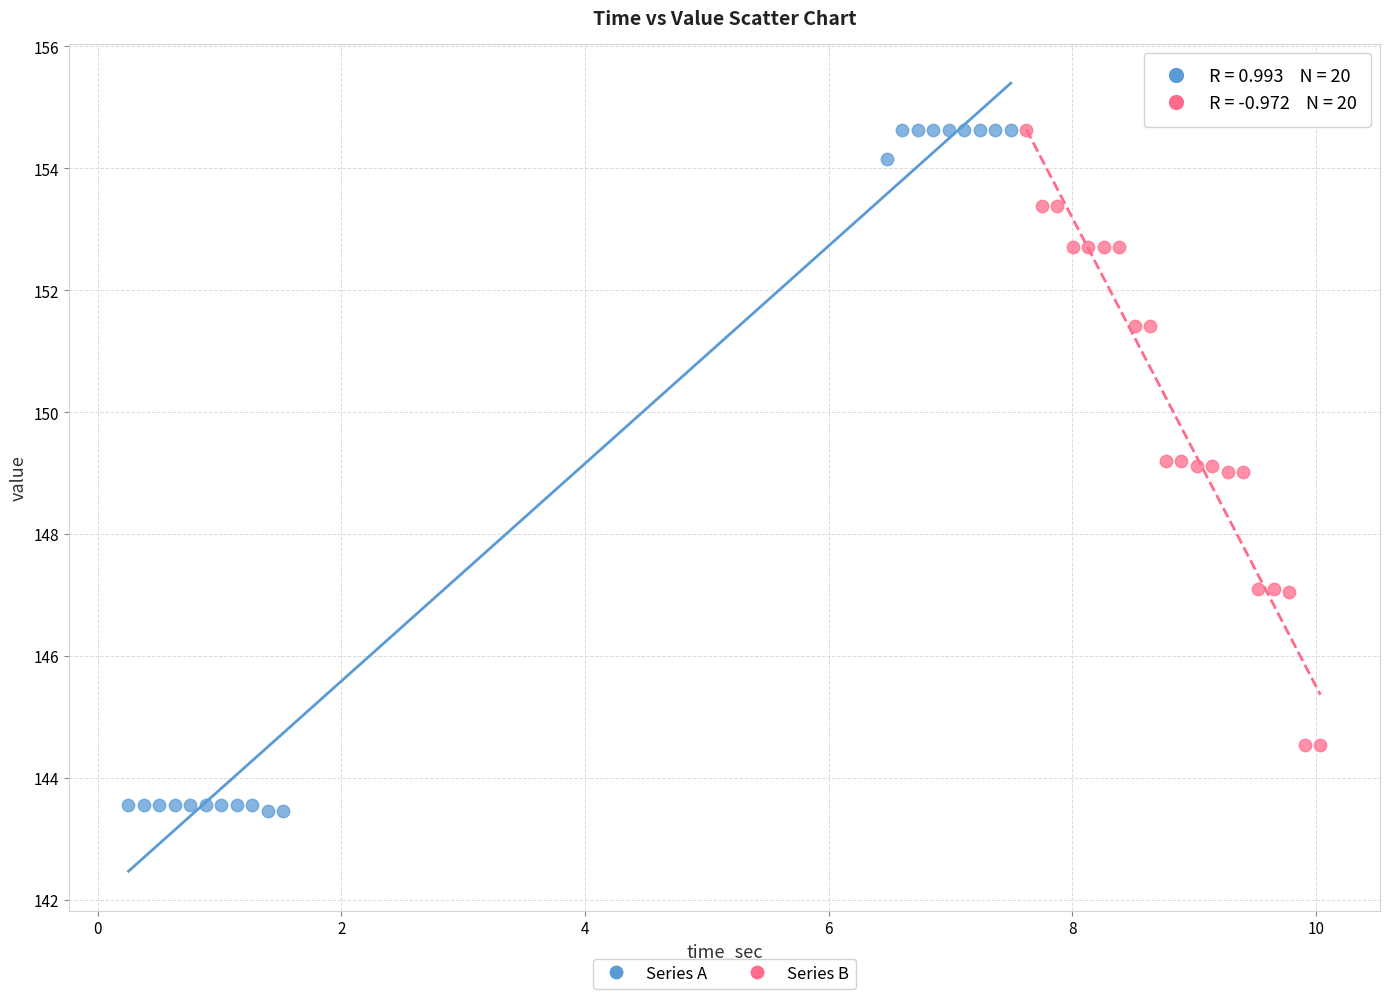

What are all the series names shown in the legend?

Series A, Series B